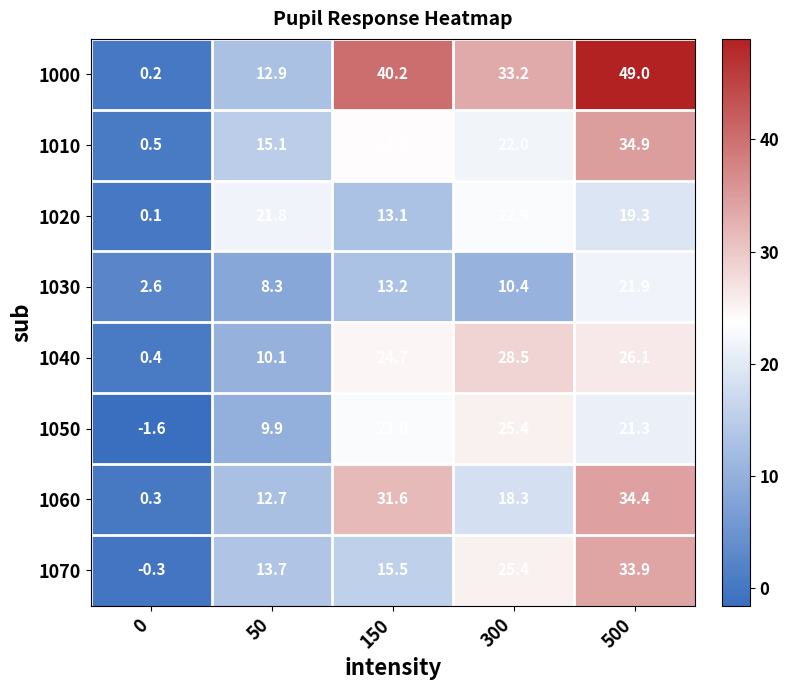

Is it true that 1070 equals 5.8 at 50?

False